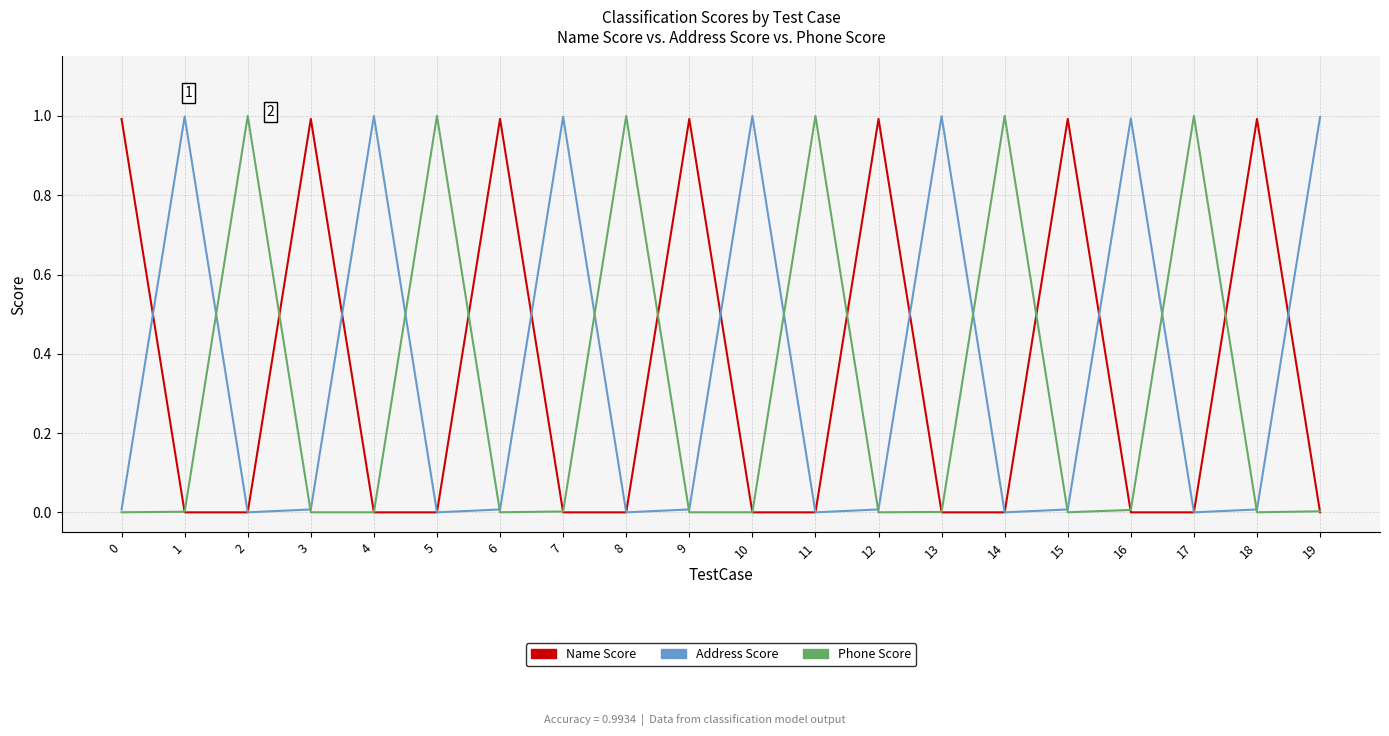

True or false: Address Score and Name Score intersect in this chart.

True